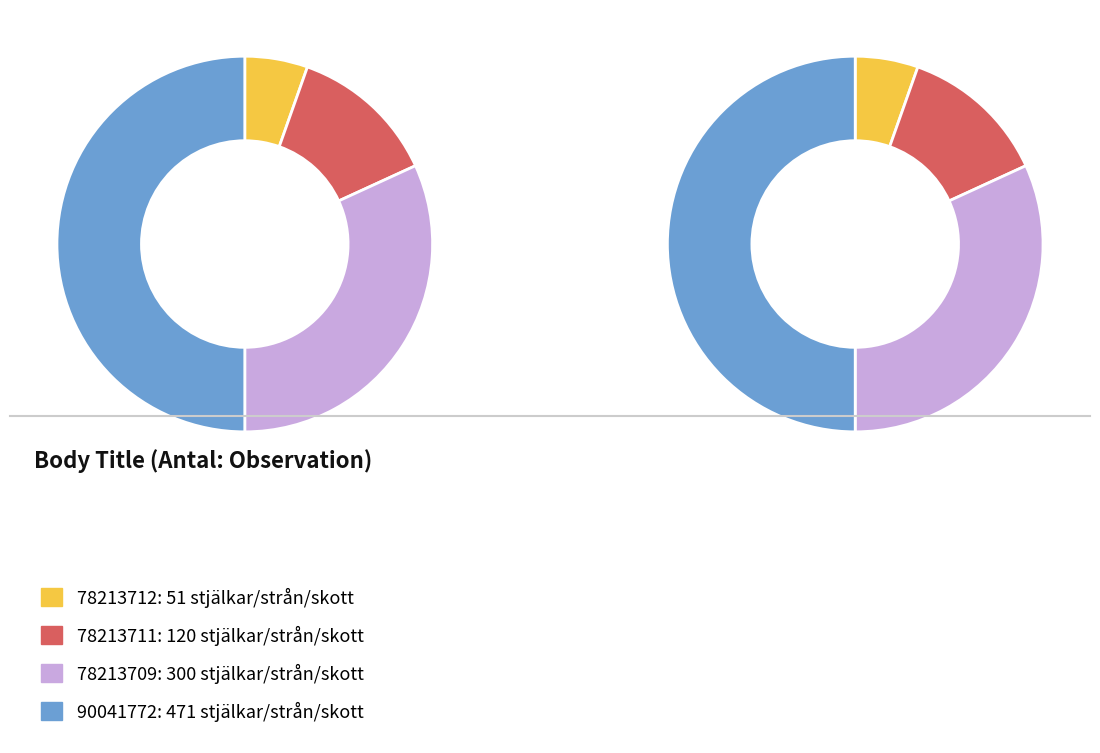

What is the total percentage of 78213709 and 78213711?

44.6%